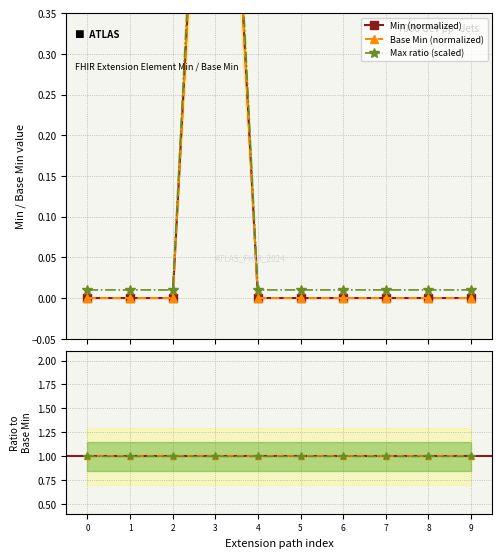

Is it true that Max ratio (scaled) equals 0.7 at 3?

False